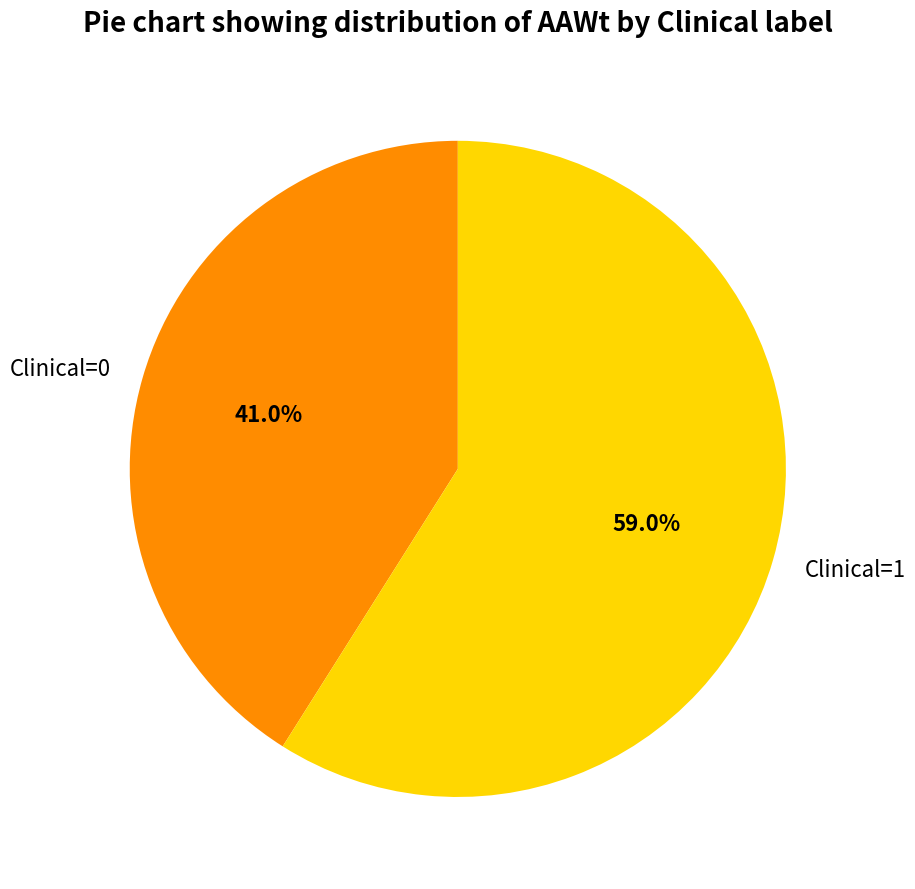

Is the sum of Clinical=0 and Clinical=1 greater than half?

Yes